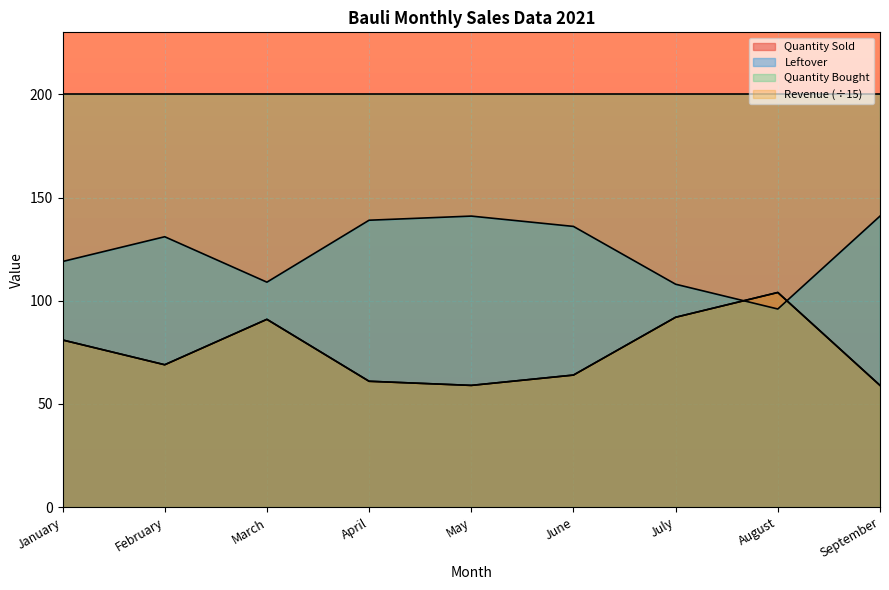

Which category has the highest value across all series?

May